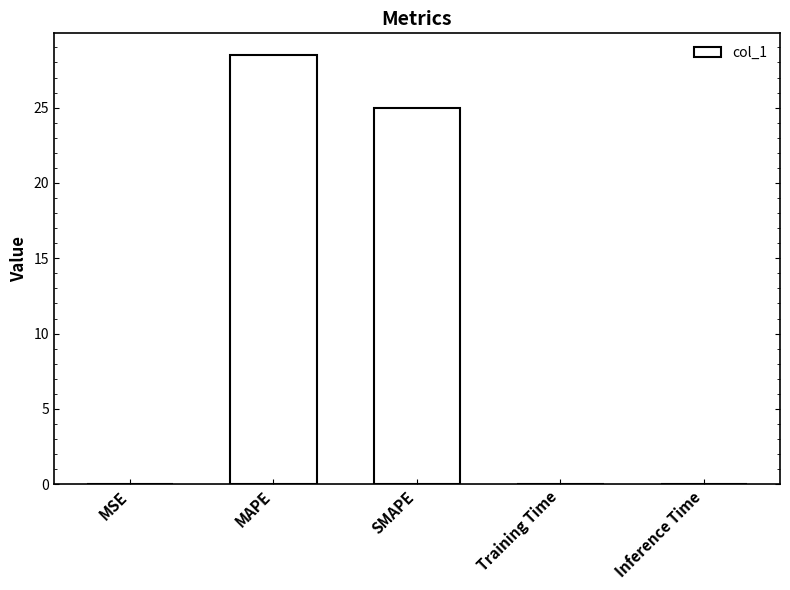

The value at MAPE is 28.5. True or false?

True